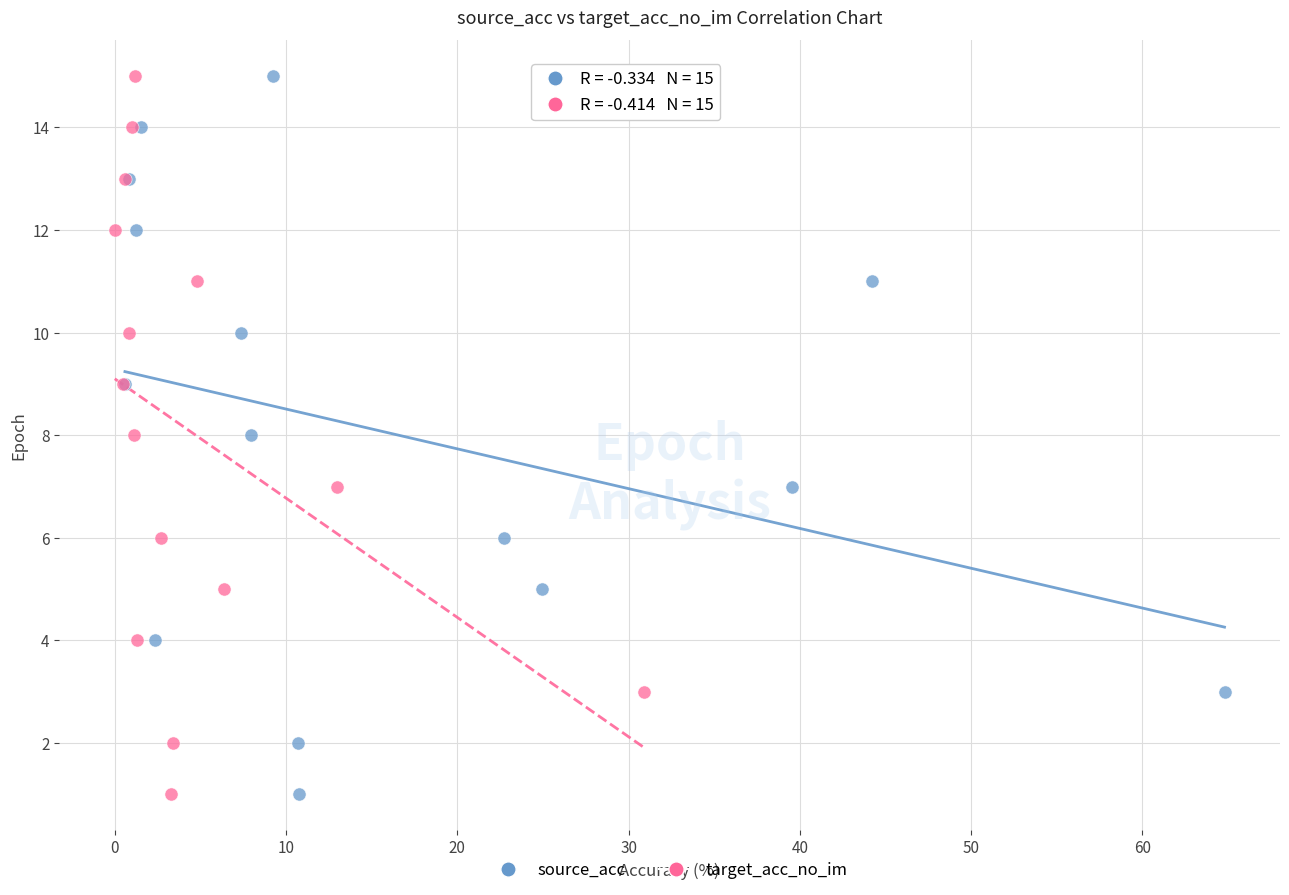

What are all the series names shown in the legend?

source_acc, target_acc_no_im